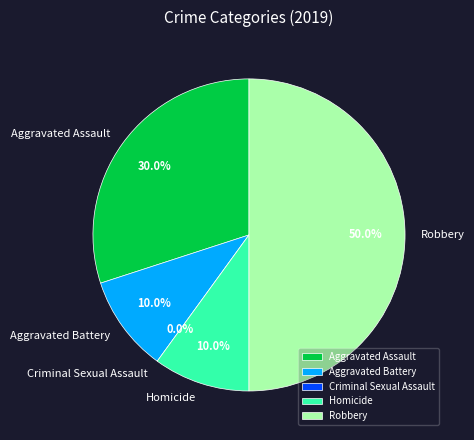

How many segments does this pie chart have?

5